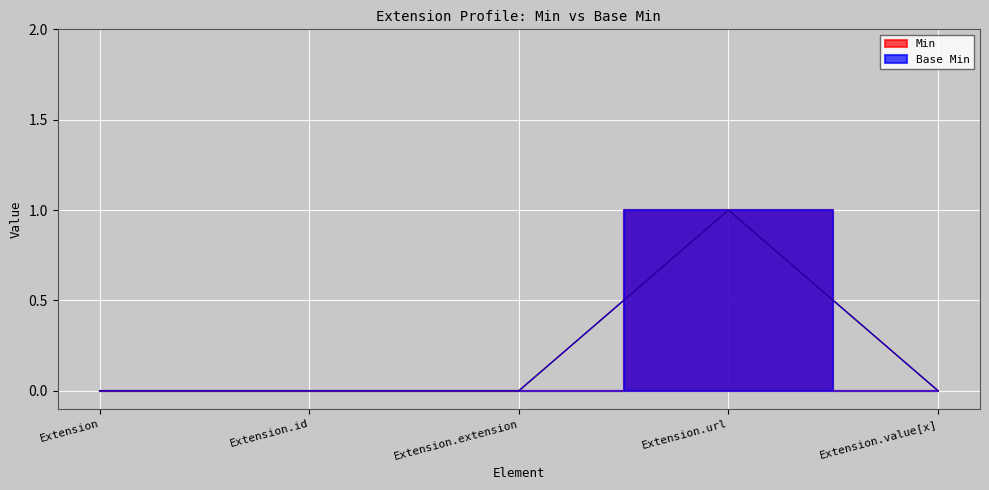

How many interior local peaks does the Base Min series have?

1